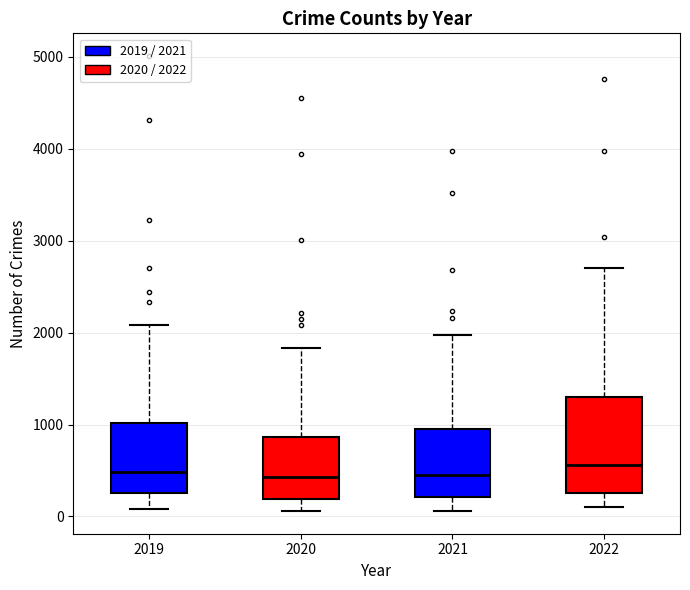

Comparing the boxes themselves (not the whiskers), which one is the tallest?

2022